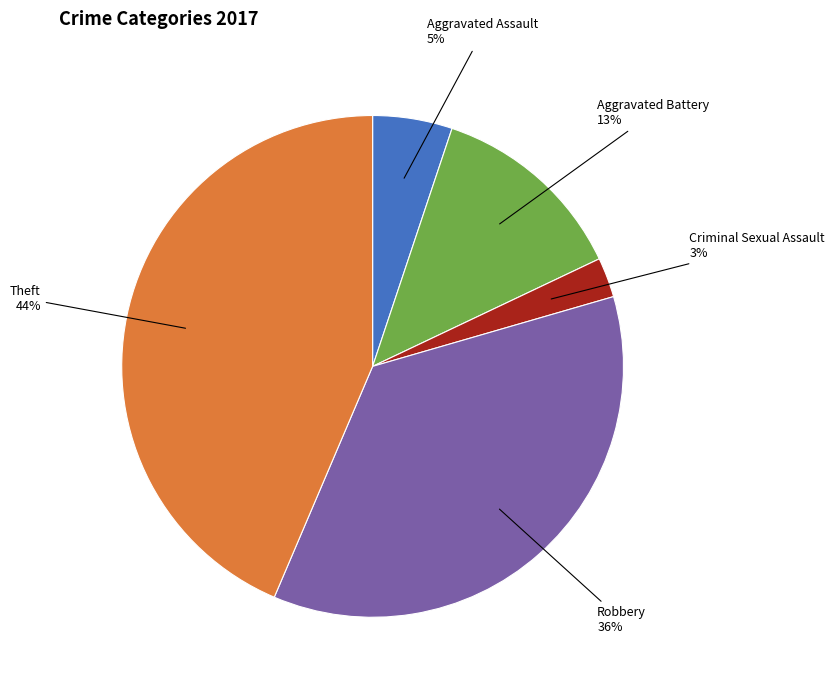

To the nearest percent, what is the average slice percentage?

20%